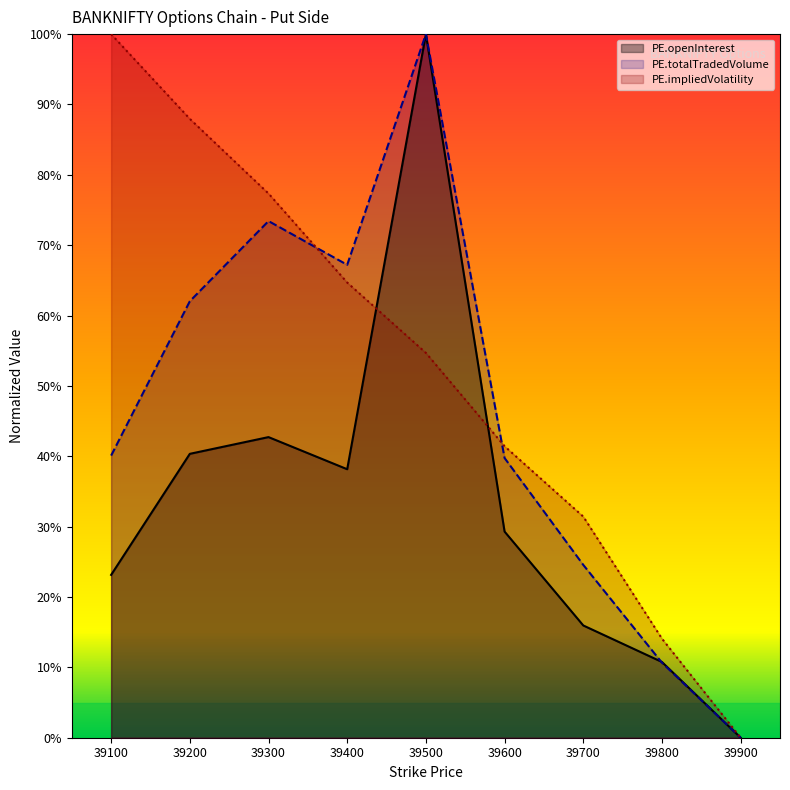

What are all the series names shown in the legend?

PE.openInterest, PE.totalTradedVolume, PE.impliedVolatility